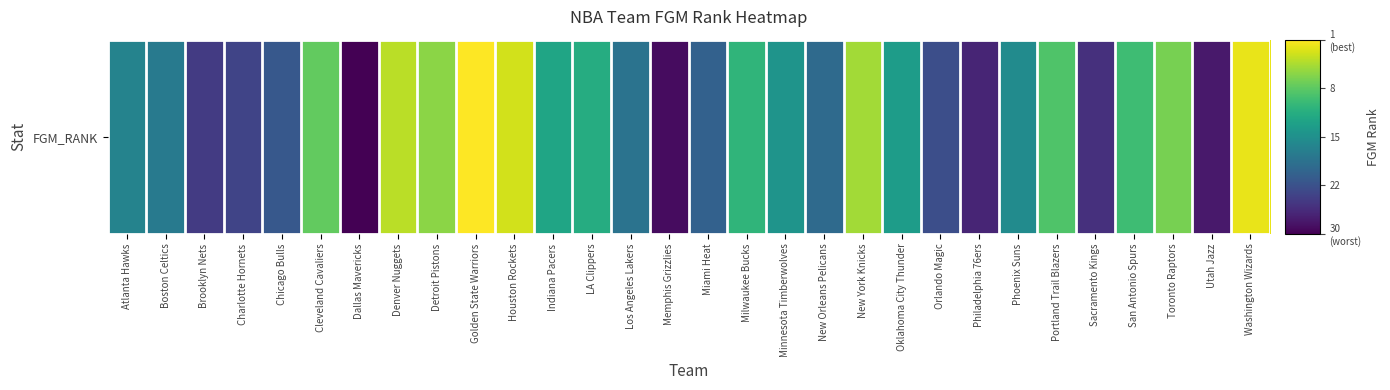

Is it true that the value at Orlando Magic is 0.2?

True